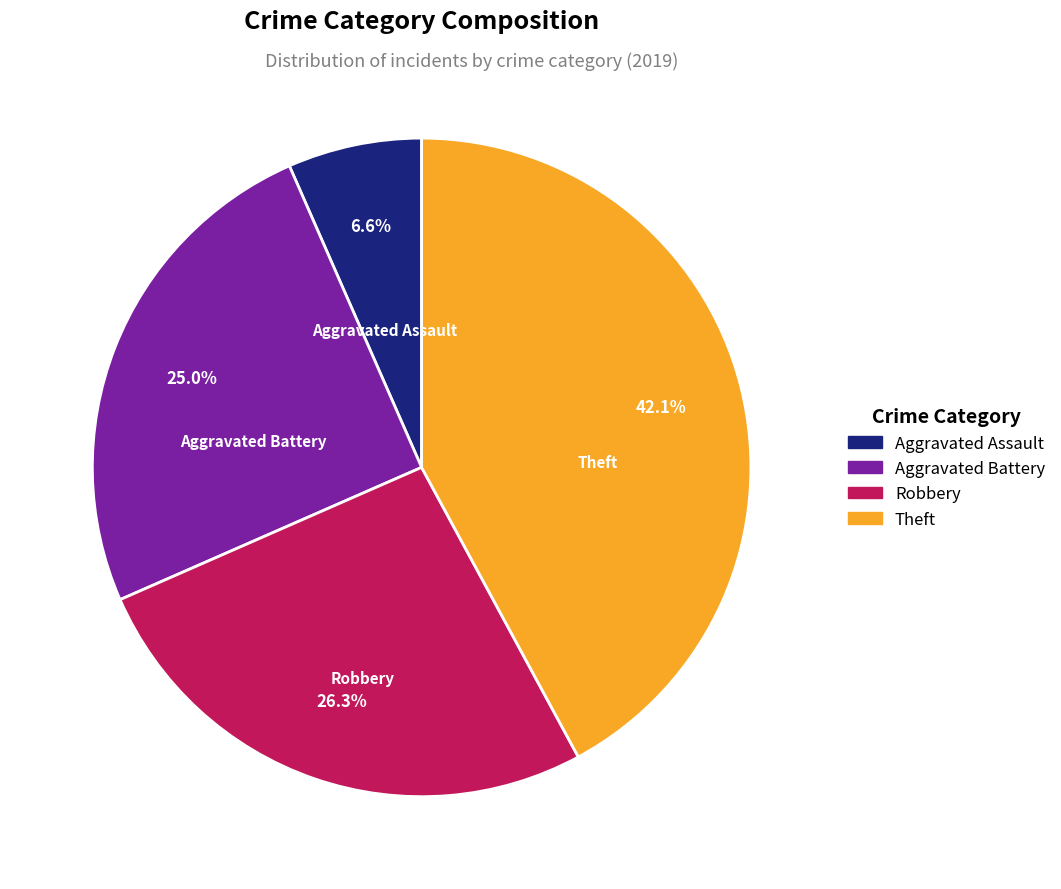

What is the ratio of the value at Robbery to the value at Theft?

0.6